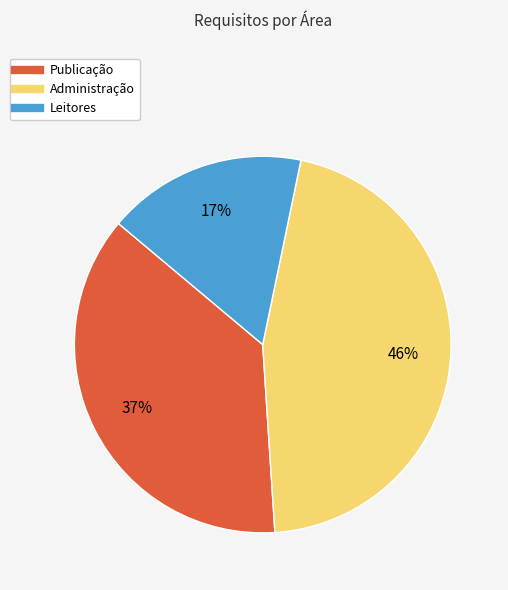

What is the ratio of the value at Publicação to the value at Leitores?

2.2